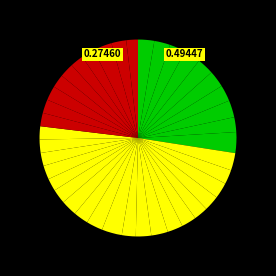

How many slices are in this pie chart?

40